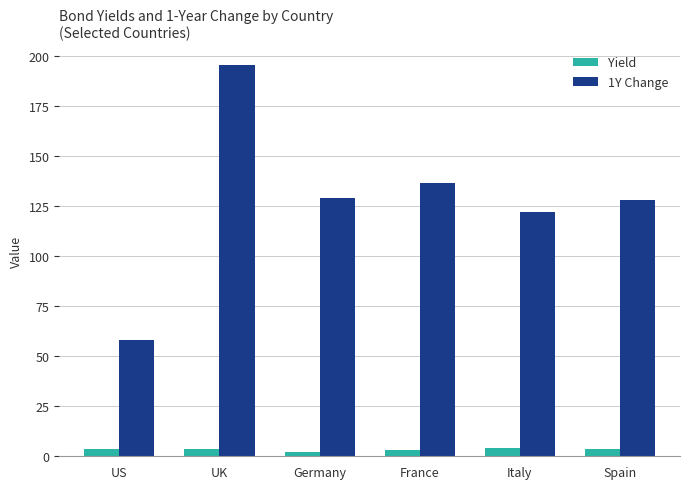

Rank the series at Italy from highest to lowest value.

1Y Change, Yield